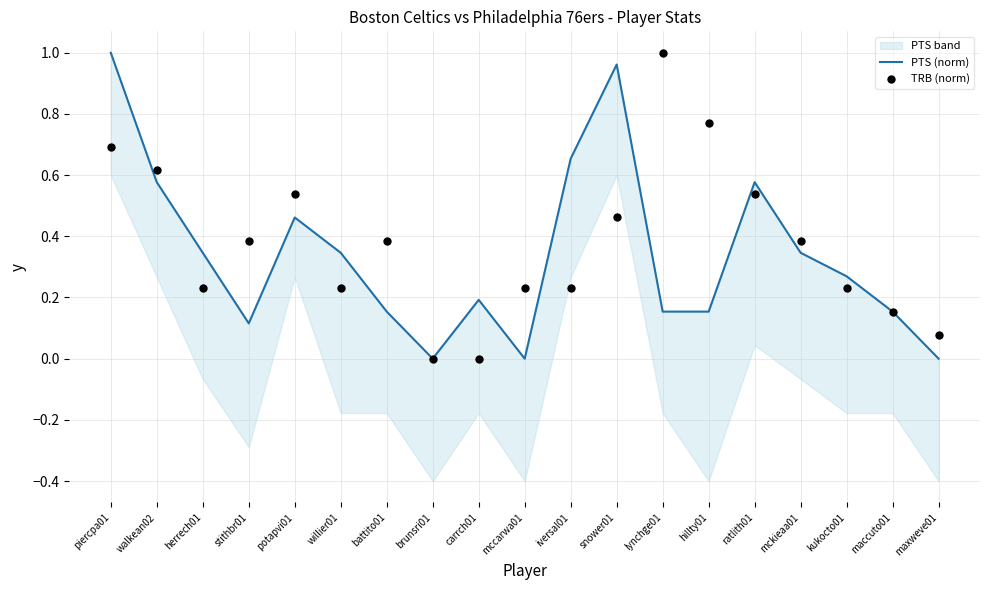

Which series has the largest Y range (max minus min)?

PTS (norm)